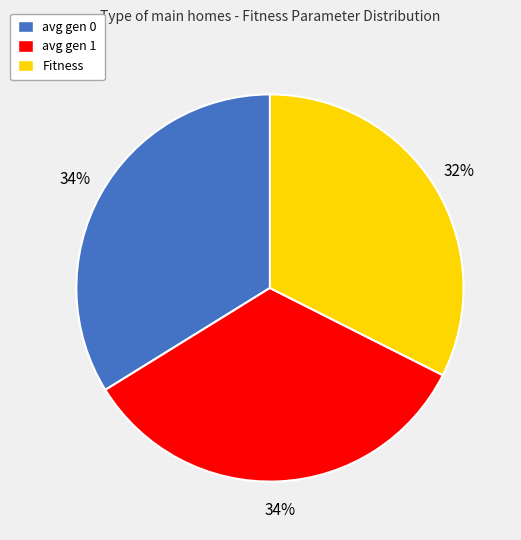

To the nearest percent, what is the average slice percentage?

33%